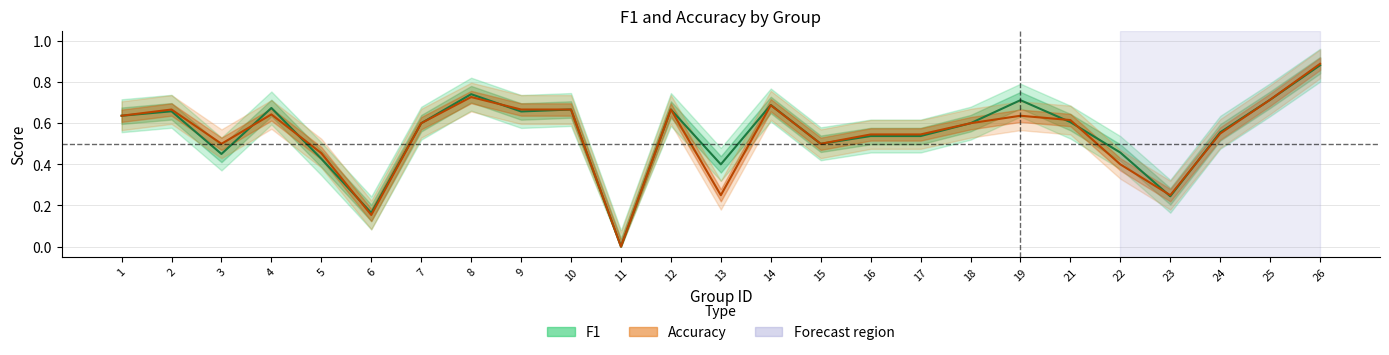

What is the greatest value displayed?

0.9